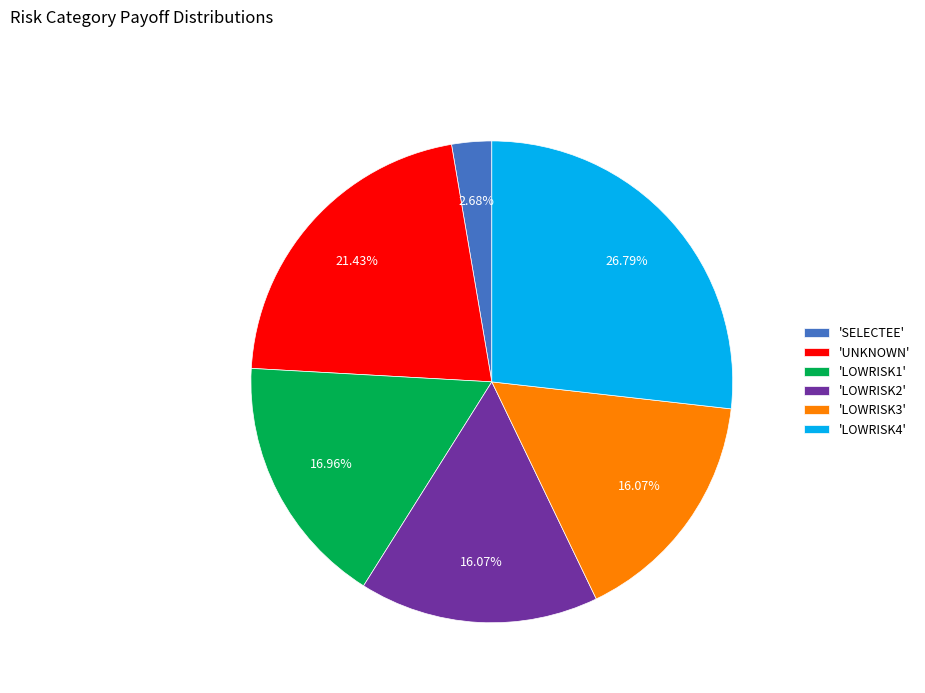

How many slices are in this pie chart?

6